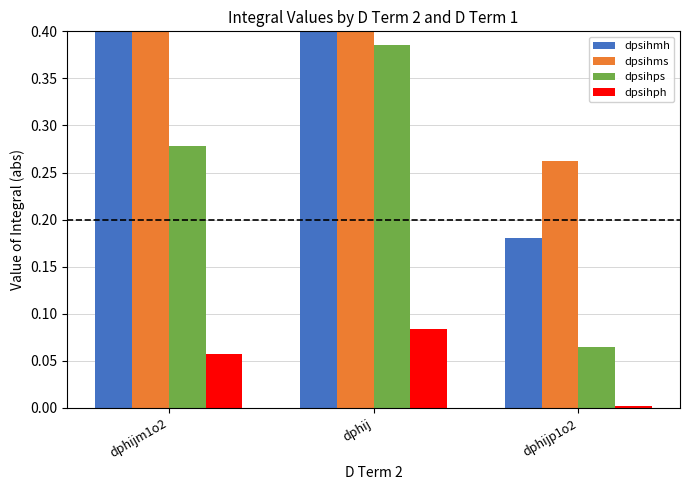

What are all the series names shown in the legend?

dpsihmh, dpsihms, dpsihps, dpsihph